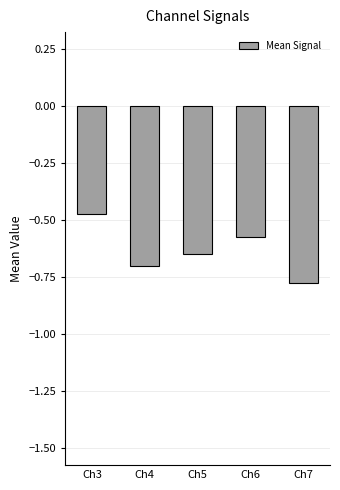

The value at Ch3 is -0.3. True or false?

False